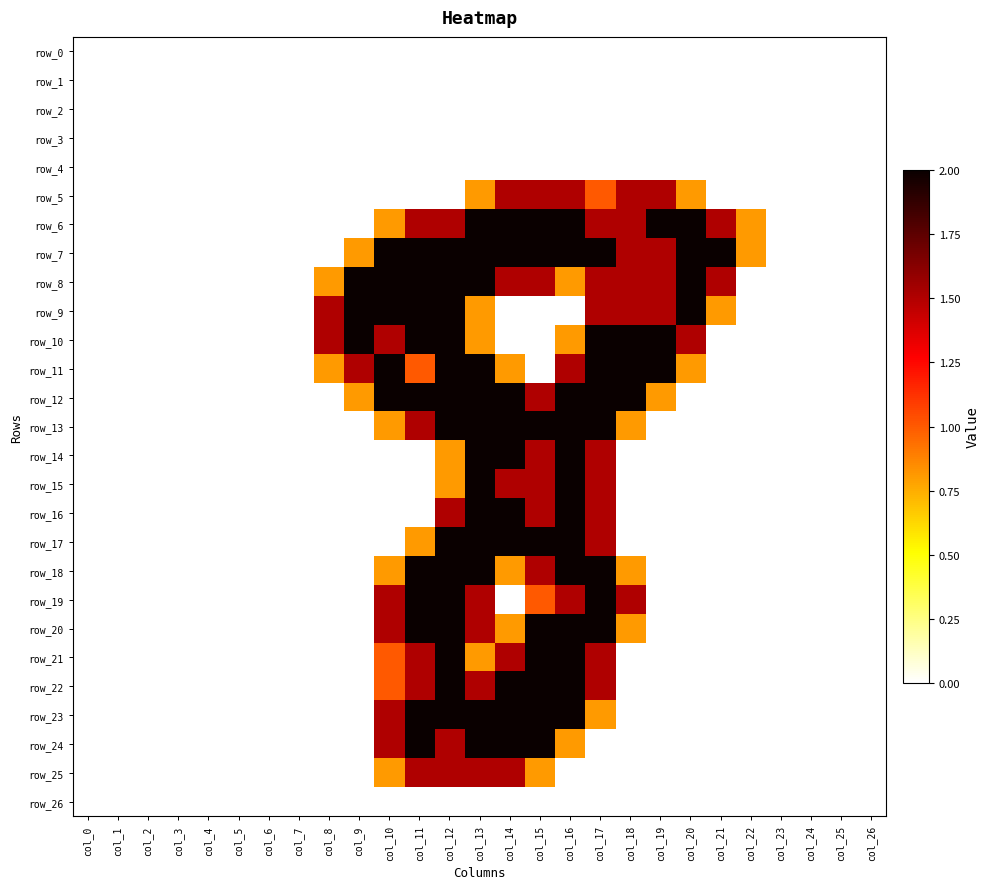

Reading left to right, extract all data points from this chart.

row_0: col_0=0.0	col_1=0.0	col_2=0.0	col_3=0.0	col_4=0.0	col_5=0.0	col_6=0.0	col_7=0.0	col_8=0.0	col_9=0.0	col_10=0.0	col_11=0.0	col_12=0.0	col_13=0.0	col_14=0.0	col_15=0.0	col_16=0.0	col_17=0.0	col_18=0.0	col_19=0.0	col_20=0.0	col_21=0.0	col_22=0.0	col_23=0.0	col_24=0.0	col_25=0.0	col_26=0.0
row_1: col_0=0.0	col_1=0.0	col_2=0.0	col_3=0.0	col_4=0.0	col_5=0.0	col_6=0.0	col_7=0.0	col_8=0.0	col_9=0.0	col_10=0.0	col_11=0.0	col_12=0.0	col_13=0.0	col_14=0.0	col_15=0.0	col_16=0.0	col_17=0.0	col_18=0.0	col_19=0.0	col_20=0.0	col_21=0.0	col_22=0.0	col_23=0.0	col_24=0.0	col_25=0.0	col_26=0.0
row_2: col_0=0.0	col_1=0.0	col_2=0.0	col_3=0.0	col_4=0.0	col_5=0.0	col_6=0.0	col_7=0.0	col_8=0.0	col_9=0.0	col_10=0.0	col_11=0.0	col_12=0.0	col_13=0.0	col_14=0.0	col_15=0.0	col_16=0.0	col_17=0.0	col_18=0.0	col_19=0.0	col_20=0.0	col_21=0.0	col_22=0.0	col_23=0.0	col_24=0.0	col_25=0.0	col_26=0.0
row_3: col_0=0.0	col_1=0.0	col_2=0.0	col_3=0.0	col_4=0.0	col_5=0.0	col_6=0.0	col_7=0.0	col_8=0.0	col_9=0.0	col_10=0.0	col_11=0.0	col_12=0.0	col_13=0.0	col_14=0.0	col_15=0.0	col_16=0.0	col_17=0.0	col_18=0.0	col_19=0.0	col_20=0.0	col_21=0.0	col_22=0.0	col_23=0.0	col_24=0.0	col_25=0.0	col_26=0.0
row_4: col_0=0.0	col_1=0.0	col_2=0.0	col_3=0.0	col_4=0.0	col_5=0.0	col_6=0.0	col_7=0.0	col_8=0.0	col_9=0.0	col_10=0.0	col_11=0.0	col_12=0.0	col_13=0.0	col_14=0.0	col_15=0.0	col_16=0.0	col_17=0.0	col_18=0.0	col_19=0.0	col_20=0.0	col_21=0.0	col_22=0.0	col_23=0.0	col_24=0.0	col_25=0.0	col_26=0.0
row_5: col_0=0.0	col_1=0.0	col_2=0.0	col_3=0.0	col_4=0.0	col_5=0.0	col_6=0.0	col_7=0.0	col_8=0.0	col_9=0.0	col_10=0.0	col_11=0.0	col_12=0.0	col_13=0.8	col_14=1.5	col_15=1.5	col_16=1.5	col_17=1.0	col_18=1.5	col_19=1.5	col_20=0.8	col_21=0.0	col_22=0.0	col_23=0.0	col_24=0.0	col_25=0.0	col_26=0.0
row_6: col_0=0.0	col_1=0.0	col_2=0.0	col_3=0.0	col_4=0.0	col_5=0.0	col_6=0.0	col_7=0.0	col_8=0.0	col_9=0.0	col_10=0.8	col_11=1.5	col_12=1.5	col_13=2.0	col_14=2.0	col_15=2.0	col_16=2.0	col_17=1.5	col_18=1.5	col_19=2.0	col_20=2.0	col_21=1.5	col_22=0.8	col_23=0.0	col_24=0.0	col_25=0.0	col_26=0.0
row_7: col_0=0.0	col_1=0.0	col_2=0.0	col_3=0.0	col_4=0.0	col_5=0.0	col_6=0.0	col_7=0.0	col_8=0.0	col_9=0.8	col_10=2.0	col_11=2.0	col_12=2.0	col_13=2.0	col_14=2.0	col_15=2.0	col_16=2.0	col_17=2.0	col_18=1.5	col_19=1.5	col_20=2.0	col_21=2.0	col_22=0.8	col_23=0.0	col_24=0.0	col_25=0.0	col_26=0.0
row_8: col_0=0.0	col_1=0.0	col_2=0.0	col_3=0.0	col_4=0.0	col_5=0.0	col_6=0.0	col_7=0.0	col_8=0.8	col_9=2.0	col_10=2.0	col_11=2.0	col_12=2.0	col_13=2.0	col_14=1.5	col_15=1.5	col_16=0.8	col_17=1.5	col_18=1.5	col_19=1.5	col_20=2.0	col_21=1.5	col_22=0.0	col_23=0.0	col_24=0.0	col_25=0.0	col_26=0.0
row_9: col_0=0.0	col_1=0.0	col_2=0.0	col_3=0.0	col_4=0.0	col_5=0.0	col_6=0.0	col_7=0.0	col_8=1.5	col_9=2.0	col_10=2.0	col_11=2.0	col_12=2.0	col_13=0.8	col_14=0.0	col_15=0.0	col_16=0.0	col_17=1.5	col_18=1.5	col_19=1.5	col_20=2.0	col_21=0.8	col_22=0.0	col_23=0.0	col_24=0.0	col_25=0.0	col_26=0.0
row_10: col_0=0.0	col_1=0.0	col_2=0.0	col_3=0.0	col_4=0.0	col_5=0.0	col_6=0.0	col_7=0.0	col_8=1.5	col_9=2.0	col_10=1.5	col_11=2.0	col_12=2.0	col_13=0.8	col_14=0.0	col_15=0.0	col_16=0.8	col_17=2.0	col_18=2.0	col_19=2.0	col_20=1.5	col_21=0.0	col_22=0.0	col_23=0.0	col_24=0.0	col_25=0.0	col_26=0.0
row_11: col_0=0.0	col_1=0.0	col_2=0.0	col_3=0.0	col_4=0.0	col_5=0.0	col_6=0.0	col_7=0.0	col_8=0.8	col_9=1.5	col_10=2.0	col_11=1.0	col_12=2.0	col_13=2.0	col_14=0.8	col_15=0.0	col_16=1.5	col_17=2.0	col_18=2.0	col_19=2.0	col_20=0.8	col_21=0.0	col_22=0.0	col_23=0.0	col_24=0.0	col_25=0.0	col_26=0.0
row_12: col_0=0.0	col_1=0.0	col_2=0.0	col_3=0.0	col_4=0.0	col_5=0.0	col_6=0.0	col_7=0.0	col_8=0.0	col_9=0.8	col_10=2.0	col_11=2.0	col_12=2.0	col_13=2.0	col_14=2.0	col_15=1.5	col_16=2.0	col_17=2.0	col_18=2.0	col_19=0.8	col_20=0.0	col_21=0.0	col_22=0.0	col_23=0.0	col_24=0.0	col_25=0.0	col_26=0.0
row_13: col_0=0.0	col_1=0.0	col_2=0.0	col_3=0.0	col_4=0.0	col_5=0.0	col_6=0.0	col_7=0.0	col_8=0.0	col_9=0.0	col_10=0.8	col_11=1.5	col_12=2.0	col_13=2.0	col_14=2.0	col_15=2.0	col_16=2.0	col_17=2.0	col_18=0.8	col_19=0.0	col_20=0.0	col_21=0.0	col_22=0.0	col_23=0.0	col_24=0.0	col_25=0.0	col_26=0.0
row_14: col_0=0.0	col_1=0.0	col_2=0.0	col_3=0.0	col_4=0.0	col_5=0.0	col_6=0.0	col_7=0.0	col_8=0.0	col_9=0.0	col_10=0.0	col_11=0.0	col_12=0.8	col_13=2.0	col_14=2.0	col_15=1.5	col_16=2.0	col_17=1.5	col_18=0.0	col_19=0.0	col_20=0.0	col_21=0.0	col_22=0.0	col_23=0.0	col_24=0.0	col_25=0.0	col_26=0.0
row_15: col_0=0.0	col_1=0.0	col_2=0.0	col_3=0.0	col_4=0.0	col_5=0.0	col_6=0.0	col_7=0.0	col_8=0.0	col_9=0.0	col_10=0.0	col_11=0.0	col_12=0.8	col_13=2.0	col_14=1.5	col_15=1.5	col_16=2.0	col_17=1.5	col_18=0.0	col_19=0.0	col_20=0.0	col_21=0.0	col_22=0.0	col_23=0.0	col_24=0.0	col_25=0.0	col_26=0.0
row_16: col_0=0.0	col_1=0.0	col_2=0.0	col_3=0.0	col_4=0.0	col_5=0.0	col_6=0.0	col_7=0.0	col_8=0.0	col_9=0.0	col_10=0.0	col_11=0.0	col_12=1.5	col_13=2.0	col_14=2.0	col_15=1.5	col_16=2.0	col_17=1.5	col_18=0.0	col_19=0.0	col_20=0.0	col_21=0.0	col_22=0.0	col_23=0.0	col_24=0.0	col_25=0.0	col_26=0.0
row_17: col_0=0.0	col_1=0.0	col_2=0.0	col_3=0.0	col_4=0.0	col_5=0.0	col_6=0.0	col_7=0.0	col_8=0.0	col_9=0.0	col_10=0.0	col_11=0.8	col_12=2.0	col_13=2.0	col_14=2.0	col_15=2.0	col_16=2.0	col_17=1.5	col_18=0.0	col_19=0.0	col_20=0.0	col_21=0.0	col_22=0.0	col_23=0.0	col_24=0.0	col_25=0.0	col_26=0.0
row_18: col_0=0.0	col_1=0.0	col_2=0.0	col_3=0.0	col_4=0.0	col_5=0.0	col_6=0.0	col_7=0.0	col_8=0.0	col_9=0.0	col_10=0.8	col_11=2.0	col_12=2.0	col_13=2.0	col_14=0.8	col_15=1.5	col_16=2.0	col_17=2.0	col_18=0.8	col_19=0.0	col_20=0.0	col_21=0.0	col_22=0.0	col_23=0.0	col_24=0.0	col_25=0.0	col_26=0.0
row_19: col_0=0.0	col_1=0.0	col_2=0.0	col_3=0.0	col_4=0.0	col_5=0.0	col_6=0.0	col_7=0.0	col_8=0.0	col_9=0.0	col_10=1.5	col_11=2.0	col_12=2.0	col_13=1.5	col_14=0.0	col_15=1.0	col_16=1.5	col_17=2.0	col_18=1.5	col_19=0.0	col_20=0.0	col_21=0.0	col_22=0.0	col_23=0.0	col_24=0.0	col_25=0.0	col_26=0.0
row_20: col_0=0.0	col_1=0.0	col_2=0.0	col_3=0.0	col_4=0.0	col_5=0.0	col_6=0.0	col_7=0.0	col_8=0.0	col_9=0.0	col_10=1.5	col_11=2.0	col_12=2.0	col_13=1.5	col_14=0.8	col_15=2.0	col_16=2.0	col_17=2.0	col_18=0.8	col_19=0.0	col_20=0.0	col_21=0.0	col_22=0.0	col_23=0.0	col_24=0.0	col_25=0.0	col_26=0.0
row_21: col_0=0.0	col_1=0.0	col_2=0.0	col_3=0.0	col_4=0.0	col_5=0.0	col_6=0.0	col_7=0.0	col_8=0.0	col_9=0.0	col_10=1.0	col_11=1.5	col_12=2.0	col_13=0.8	col_14=1.5	col_15=2.0	col_16=2.0	col_17=1.5	col_18=0.0	col_19=0.0	col_20=0.0	col_21=0.0	col_22=0.0	col_23=0.0	col_24=0.0	col_25=0.0	col_26=0.0
row_22: col_0=0.0	col_1=0.0	col_2=0.0	col_3=0.0	col_4=0.0	col_5=0.0	col_6=0.0	col_7=0.0	col_8=0.0	col_9=0.0	col_10=1.0	col_11=1.5	col_12=2.0	col_13=1.5	col_14=2.0	col_15=2.0	col_16=2.0	col_17=1.5	col_18=0.0	col_19=0.0	col_20=0.0	col_21=0.0	col_22=0.0	col_23=0.0	col_24=0.0	col_25=0.0	col_26=0.0
row_23: col_0=0.0	col_1=0.0	col_2=0.0	col_3=0.0	col_4=0.0	col_5=0.0	col_6=0.0	col_7=0.0	col_8=0.0	col_9=0.0	col_10=1.5	col_11=2.0	col_12=2.0	col_13=2.0	col_14=2.0	col_15=2.0	col_16=2.0	col_17=0.8	col_18=0.0	col_19=0.0	col_20=0.0	col_21=0.0	col_22=0.0	col_23=0.0	col_24=0.0	col_25=0.0	col_26=0.0
row_24: col_0=0.0	col_1=0.0	col_2=0.0	col_3=0.0	col_4=0.0	col_5=0.0	col_6=0.0	col_7=0.0	col_8=0.0	col_9=0.0	col_10=1.5	col_11=2.0	col_12=1.5	col_13=2.0	col_14=2.0	col_15=2.0	col_16=0.8	col_17=0.0	col_18=0.0	col_19=0.0	col_20=0.0	col_21=0.0	col_22=0.0	col_23=0.0	col_24=0.0	col_25=0.0	col_26=0.0
row_25: col_0=0.0	col_1=0.0	col_2=0.0	col_3=0.0	col_4=0.0	col_5=0.0	col_6=0.0	col_7=0.0	col_8=0.0	col_9=0.0	col_10=0.8	col_11=1.5	col_12=1.5	col_13=1.5	col_14=1.5	col_15=0.8	col_16=0.0	col_17=0.0	col_18=0.0	col_19=0.0	col_20=0.0	col_21=0.0	col_22=0.0	col_23=0.0	col_24=0.0	col_25=0.0	col_26=0.0
row_26: col_0=0.0	col_1=0.0	col_2=0.0	col_3=0.0	col_4=0.0	col_5=0.0	col_6=0.0	col_7=0.0	col_8=0.0	col_9=0.0	col_10=0.0	col_11=0.0	col_12=0.0	col_13=0.0	col_14=0.0	col_15=0.0	col_16=0.0	col_17=0.0	col_18=0.0	col_19=0.0	col_20=0.0	col_21=0.0	col_22=0.0	col_23=0.0	col_24=0.0	col_25=0.0	col_26=0.0